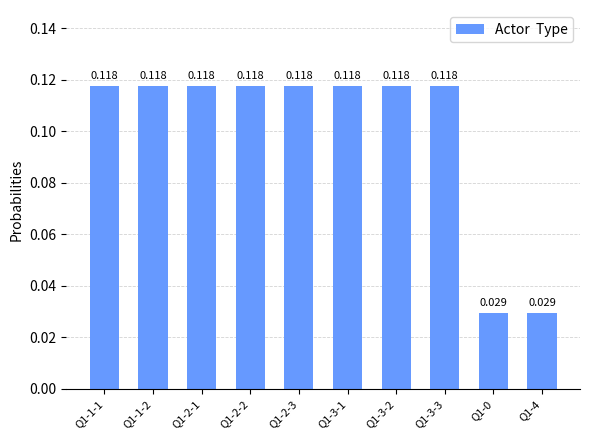

Are the bars horizontal?

No